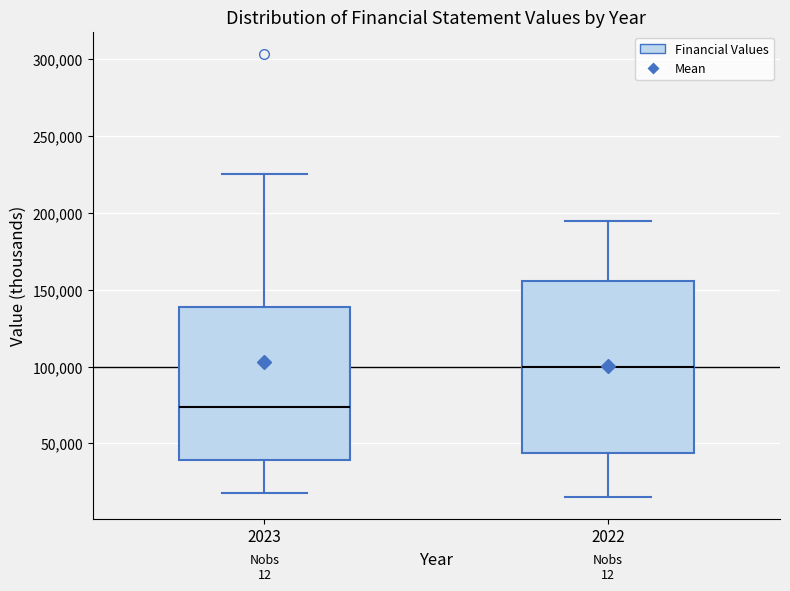

Where does the median line of the box at x = 2022 sit on the y-axis? The values are not printed on the chart, so give them approximately, as read against the axis.

100000